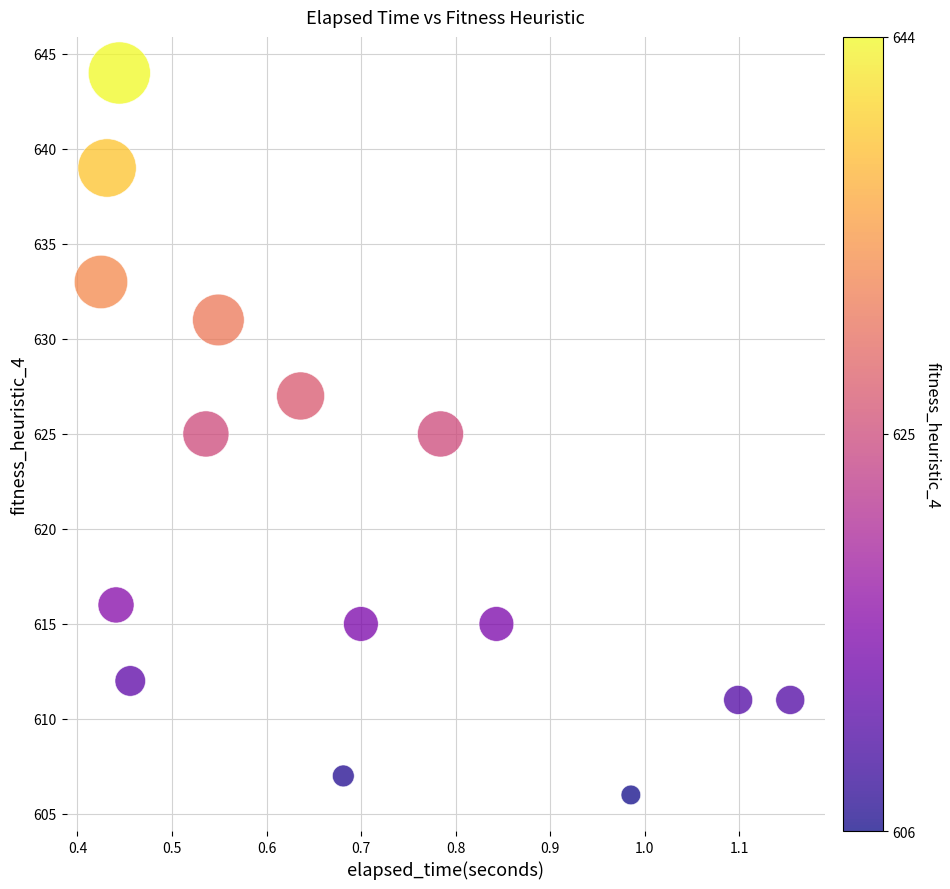

How many data points are displayed?

15